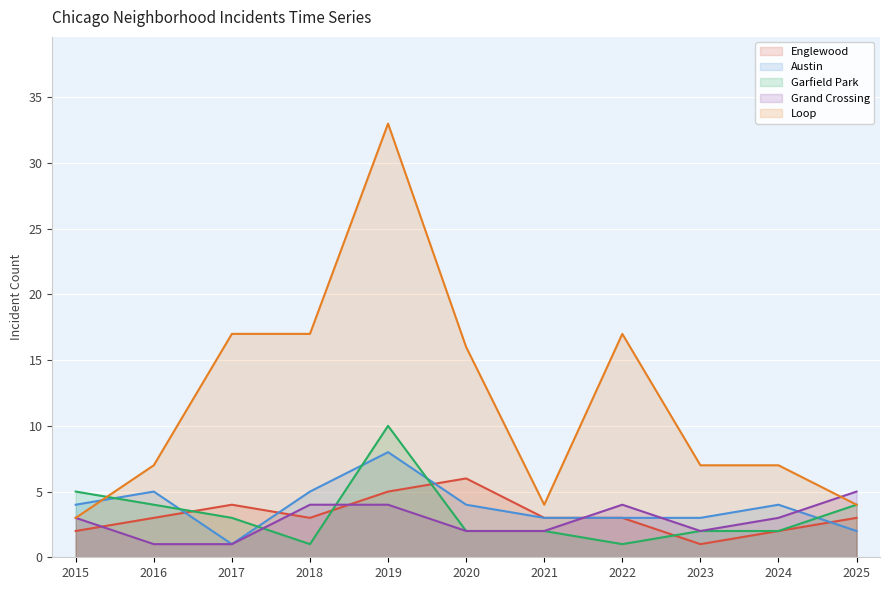

Reading right to left, extract all data points from this chart.

Englewood: 3	2	1	3	3	6	5	3	4	3	2
Austin: 2	4	3	3	3	4	8	5	1	5	4
Garfield Park: 4	2	2	1	2	2	10	1	3	4	5
Grand Crossing: 5	3	2	4	2	2	4	4	1	1	3
Loop: 4	7	7	17	4	16	33	17	17	7	3